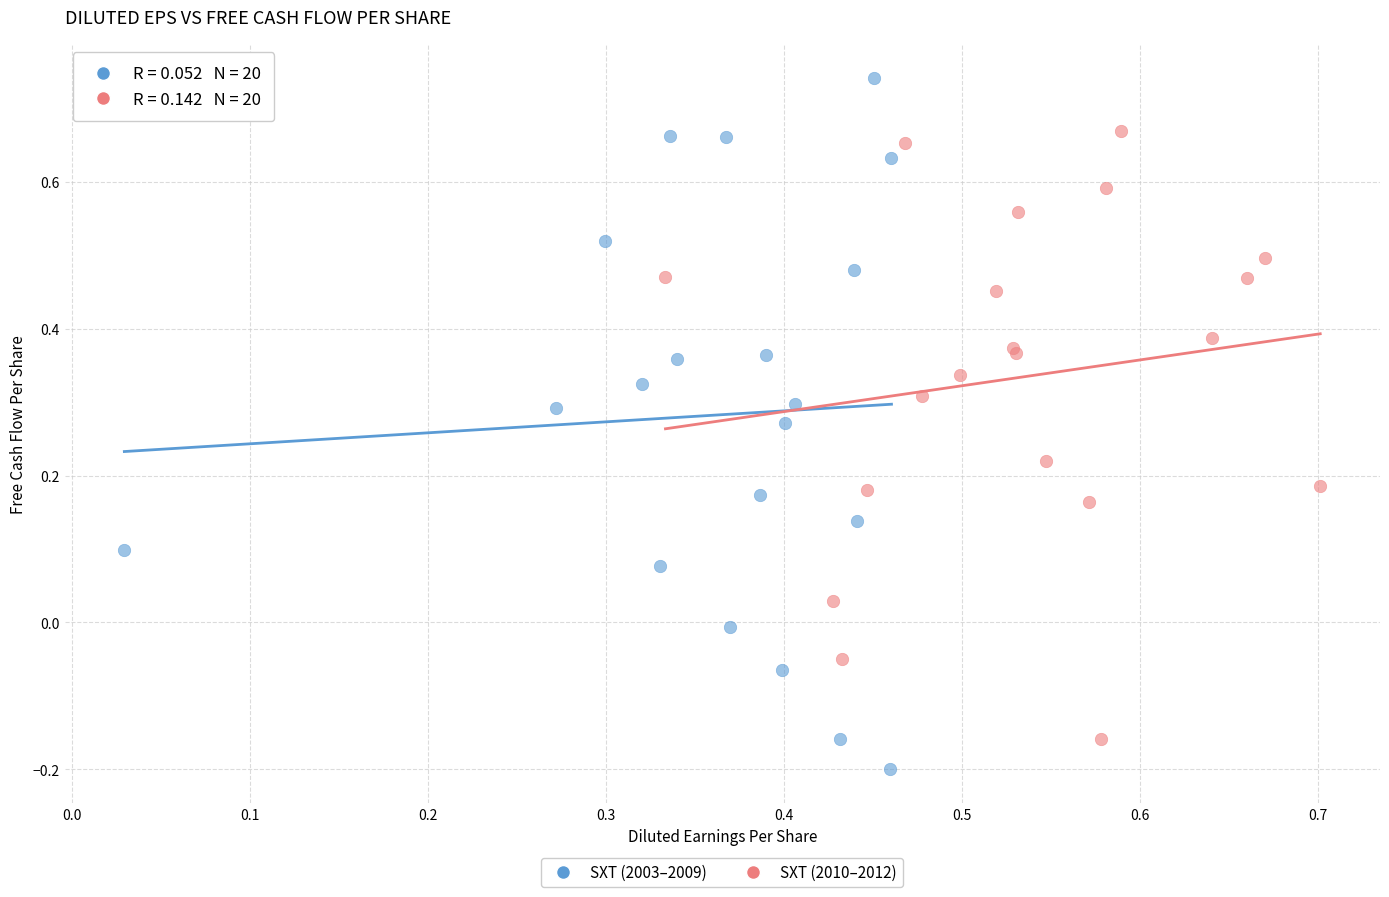

Which series contains the highest Y value?

SXT (2003–2009)